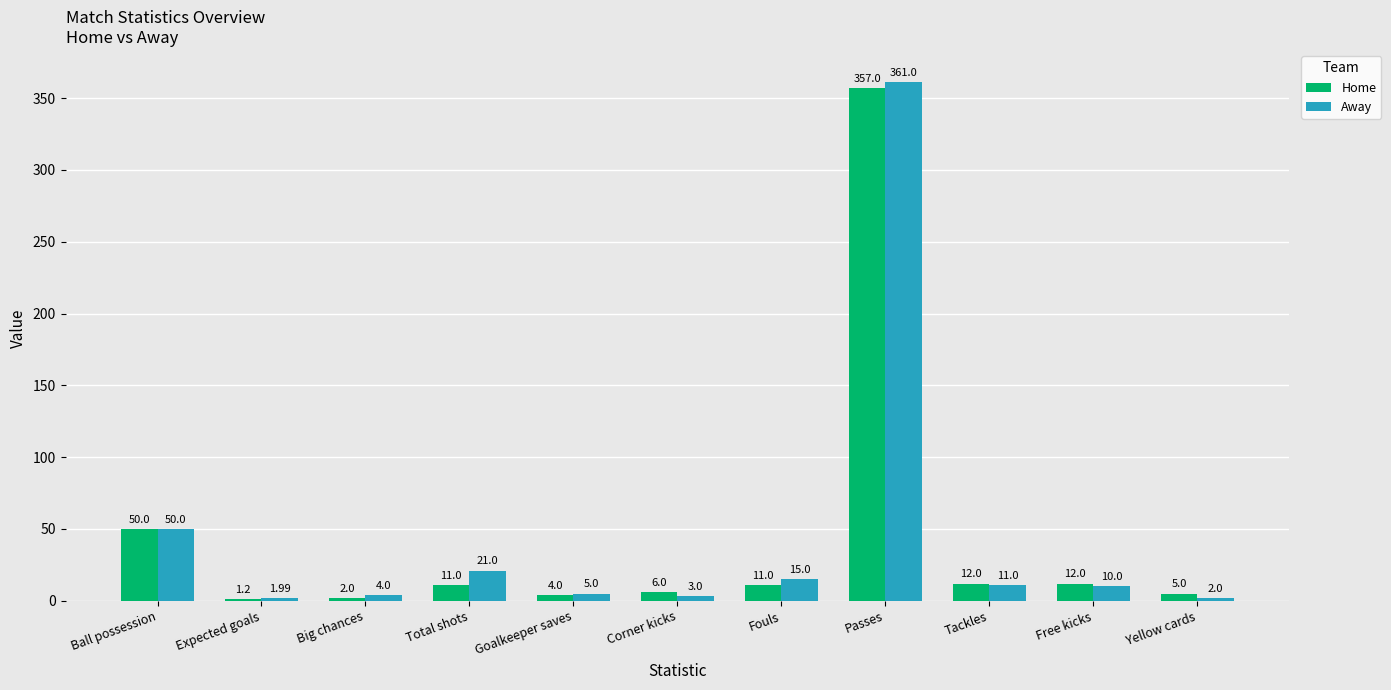

What is the average value of the Home series?

42.8